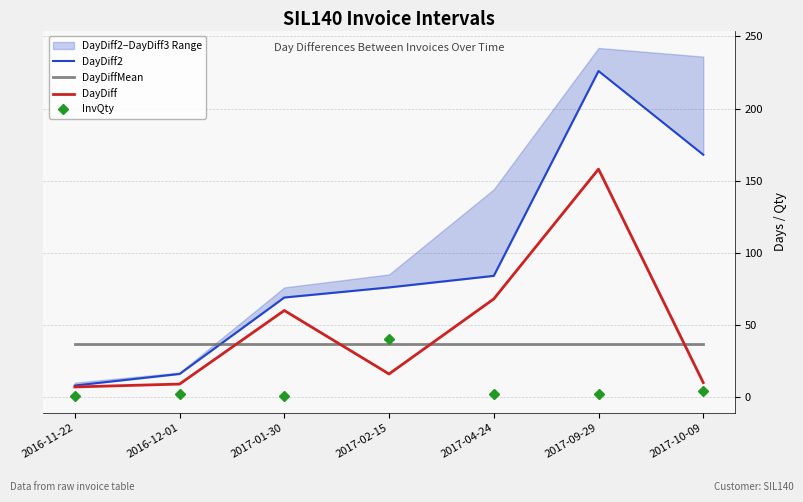

What is the highest value of the DayDiff series?

158.0